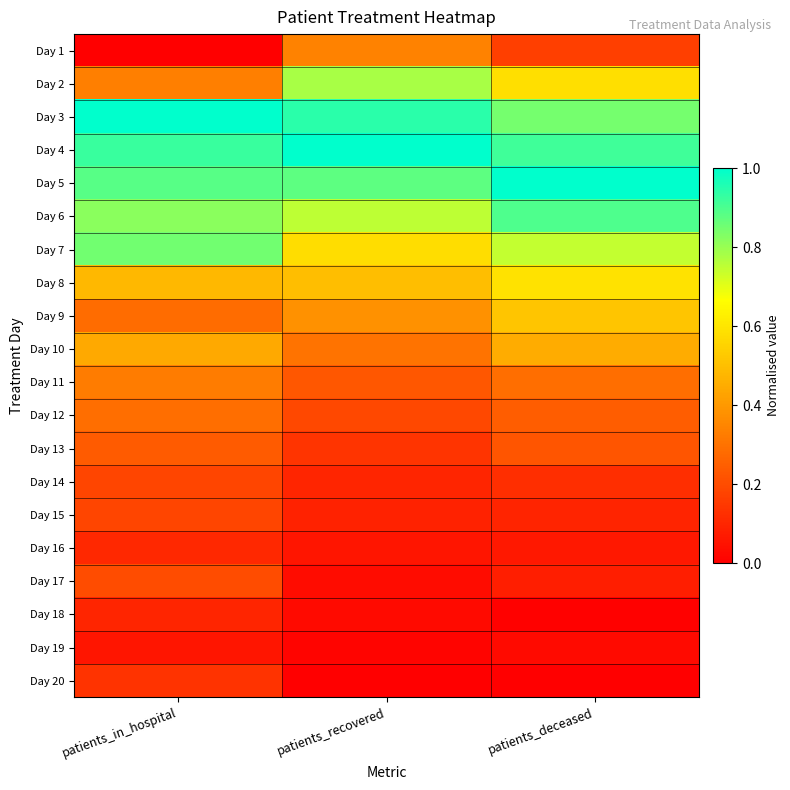

List the series in order of their peak value, lowest first.

Day 19, Day 18, Day 16, Day 20, Day 14, Day 15, Day 17, Day 13, Day 12, Day 11, Day 1, Day 10, Day 9, Day 8, Day 2, Day 7, Day 6, Day 3, Day 4, Day 5